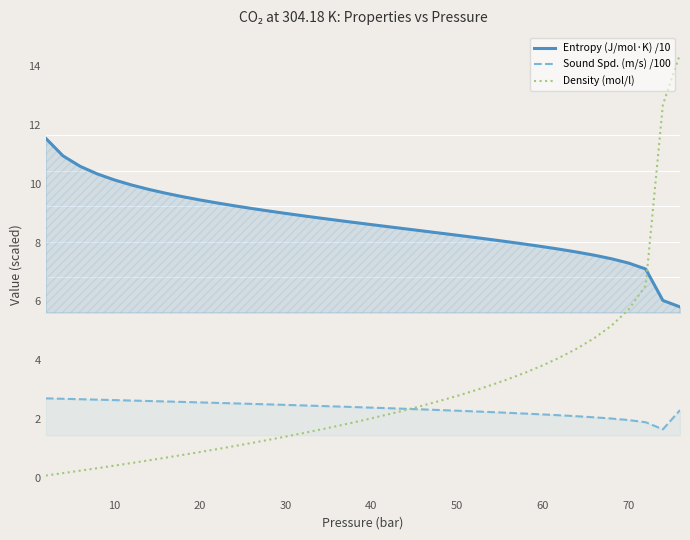

Reading left to right, what are all the values shown in this chart?

Entropy (J/mol·K) /10: 11.5	11.0	10.6	10.3	10.1	10.0	9.8	9.7	9.6	9.5	9.3	9.3	9.2	9.1	9.0	8.9	8.8	8.8	8.7	8.6	8.5	8.5	8.4	8.3	8.3	8.2	8.1	8.0	7.9	7.9	7.8	7.7	7.6	7.5	7.3	7.1	6.0	5.8
Sound Spd. (m/s) /100: 2.7	2.7	2.7	2.7	2.6	2.6	2.6	2.6	2.6	2.6	2.5	2.5	2.5	2.5	2.5	2.5	2.4	2.4	2.4	2.4	2.4	2.3	2.3	2.3	2.3	2.3	2.2	2.2	2.2	2.2	2.1	2.1	2.1	2.0	2.0	1.9	1.7	2.3
Density (mol/l): 0.1	0.2	0.2	0.3	0.4	0.5	0.6	0.7	0.8	0.9	1.0	1.1	1.2	1.3	1.4	1.5	1.6	1.8	1.9	2.0	2.2	2.3	2.5	2.6	2.8	3.0	3.2	3.4	3.6	3.8	4.1	4.4	4.8	5.2	5.7	6.5	12.7	14.4